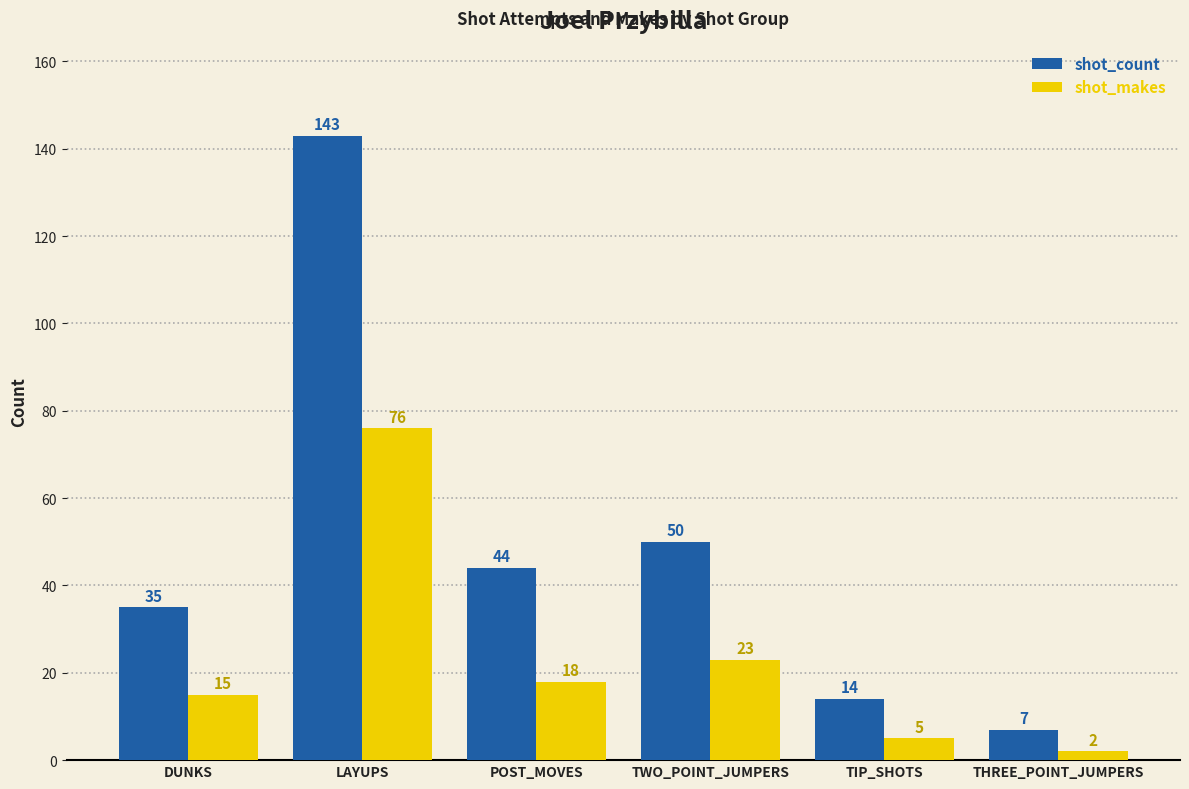

What is the sum of all shot_makes values?

139